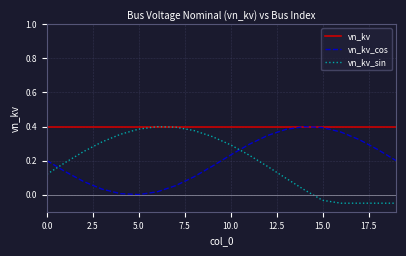

Is this an area chart (filled region under the line)?

No